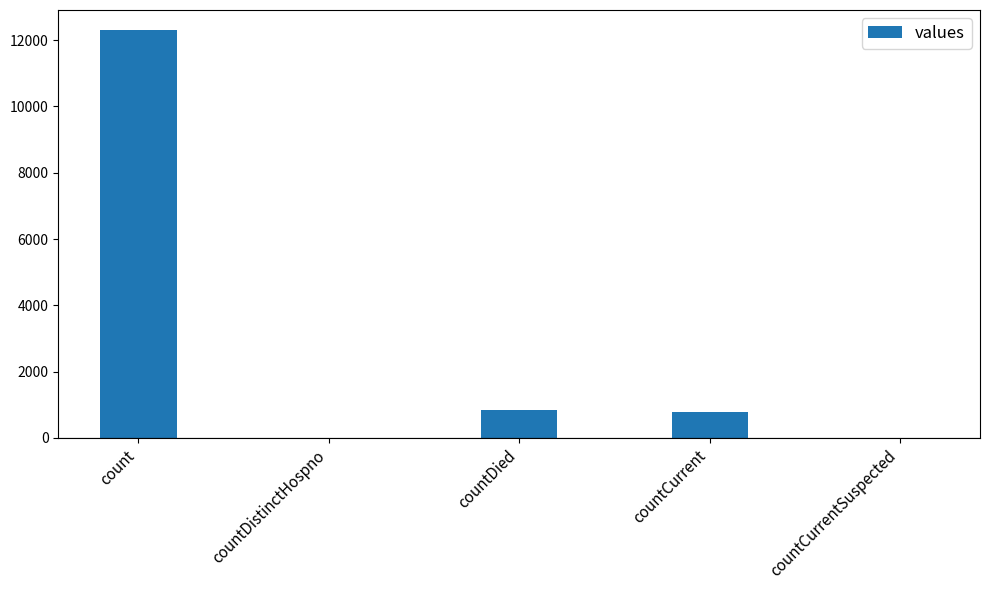

At which label does the data first exceed 794?

count